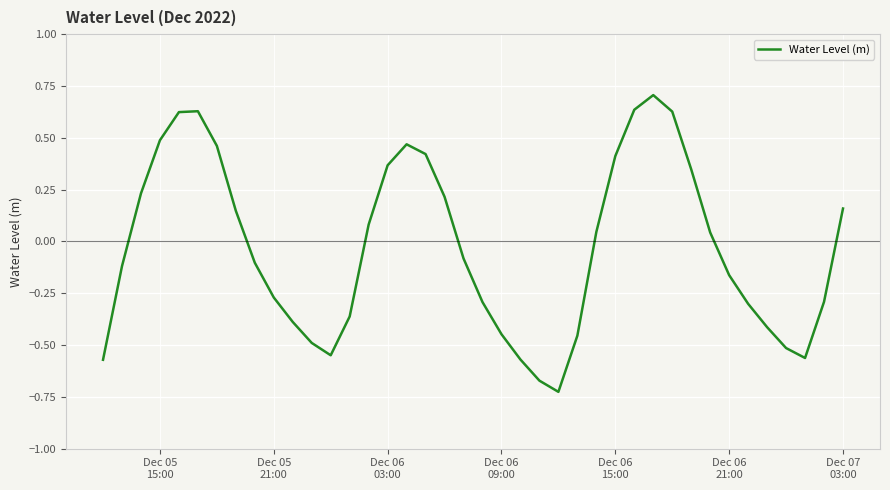

What is the greatest value displayed?

0.7